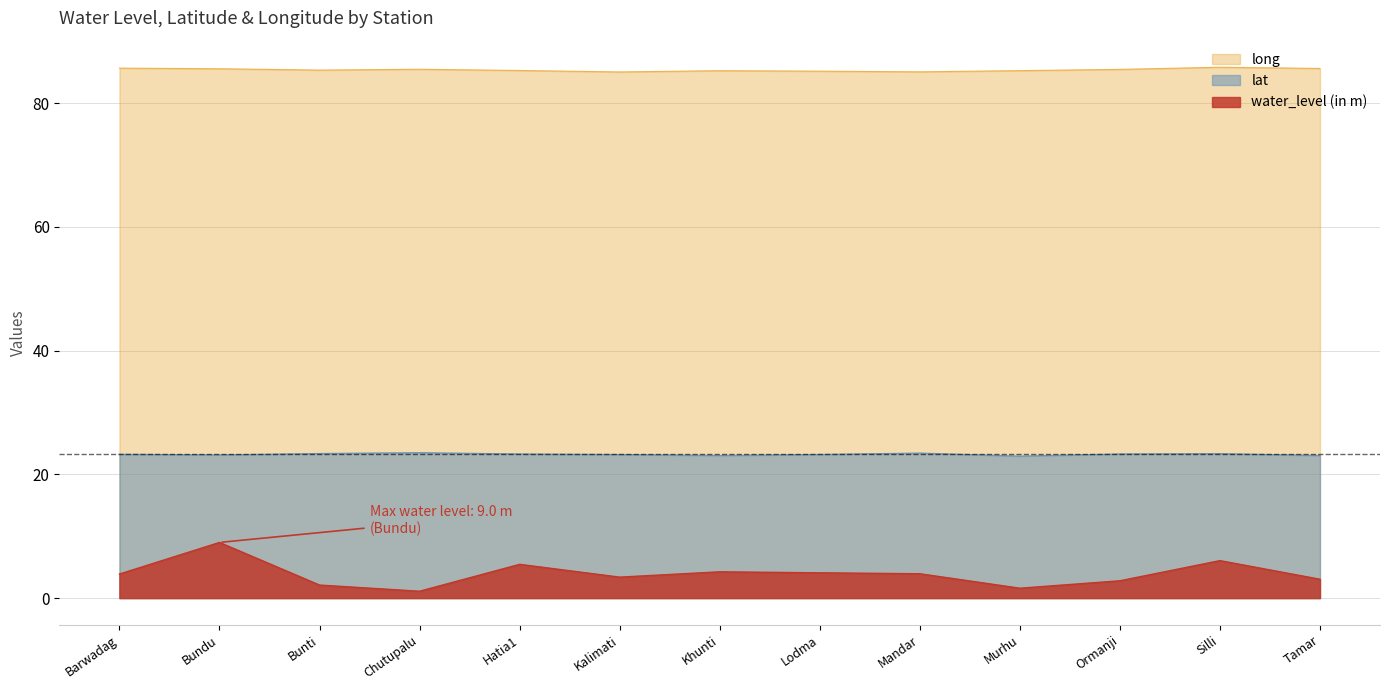

The long series shows 85.4 at Bunti. True or false?

True